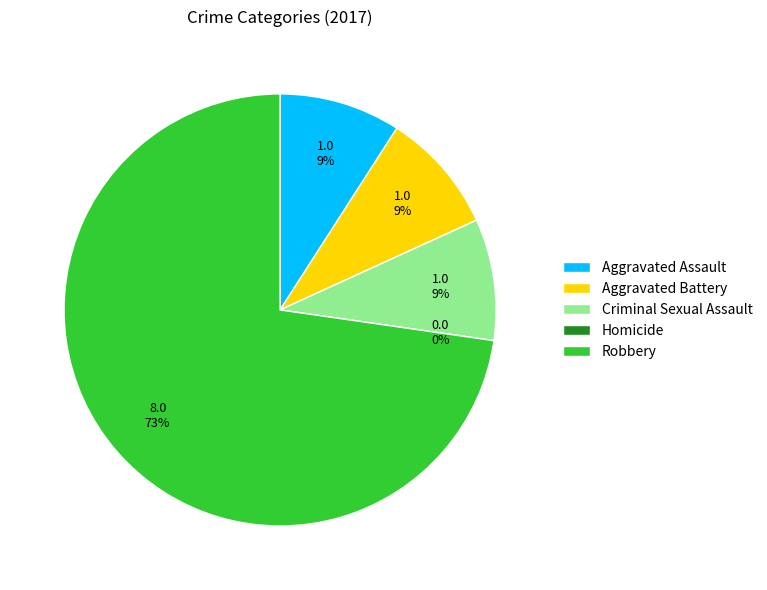

How many segments does this pie chart have?

5